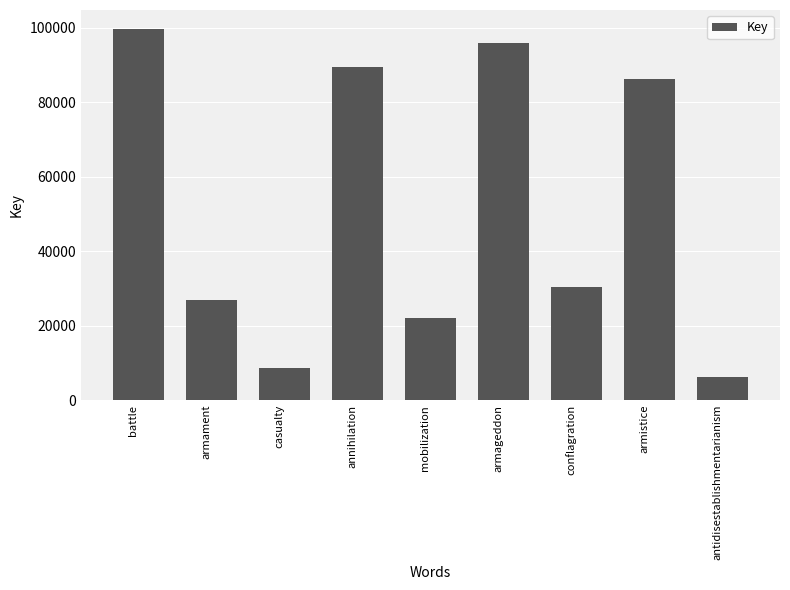

What is the difference between the second highest and minimum values?

89610